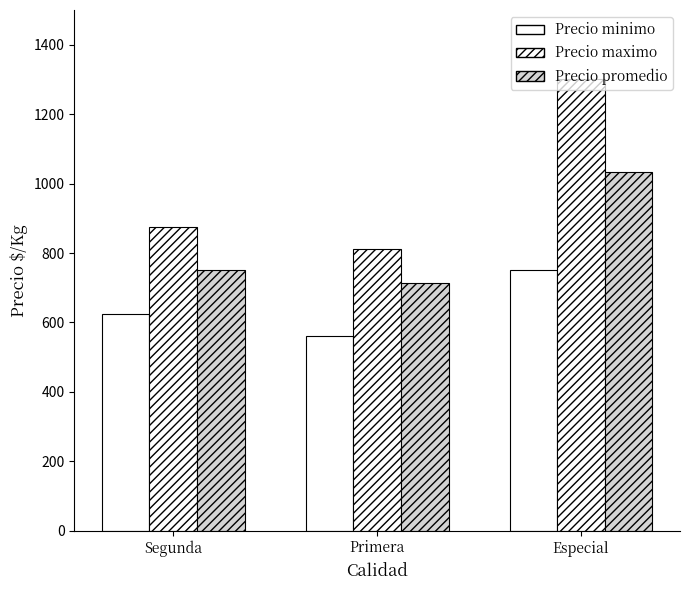

What is the label of the 3rd bar from the left?

Especial